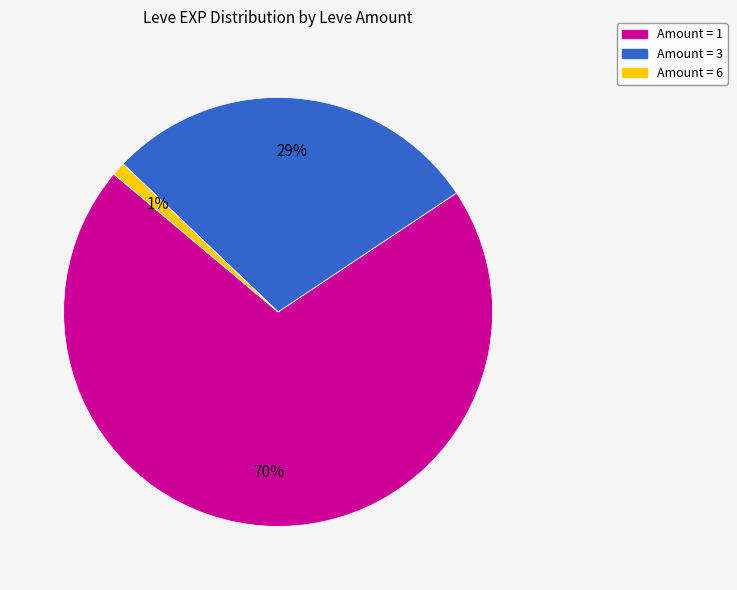

Is there any slice that represents more than half of the pie?

Yes